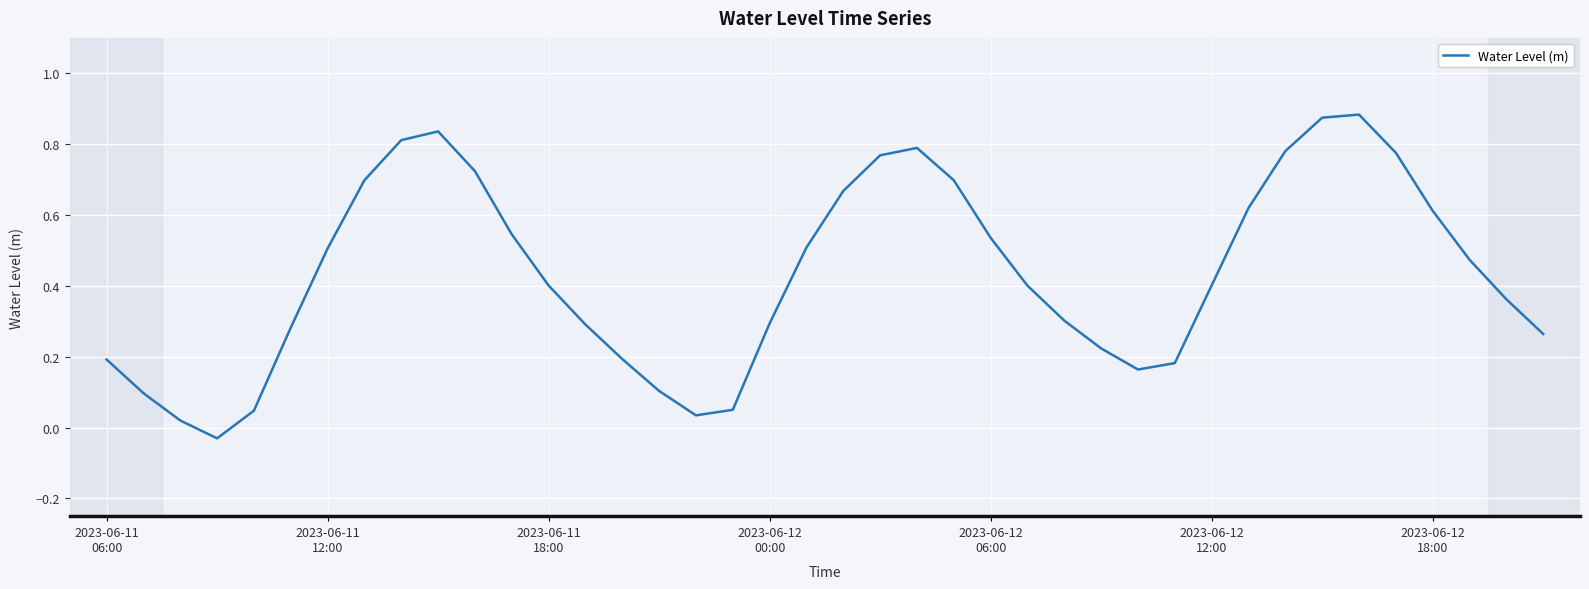

What is the value of the 32nd point from the left?

0.6